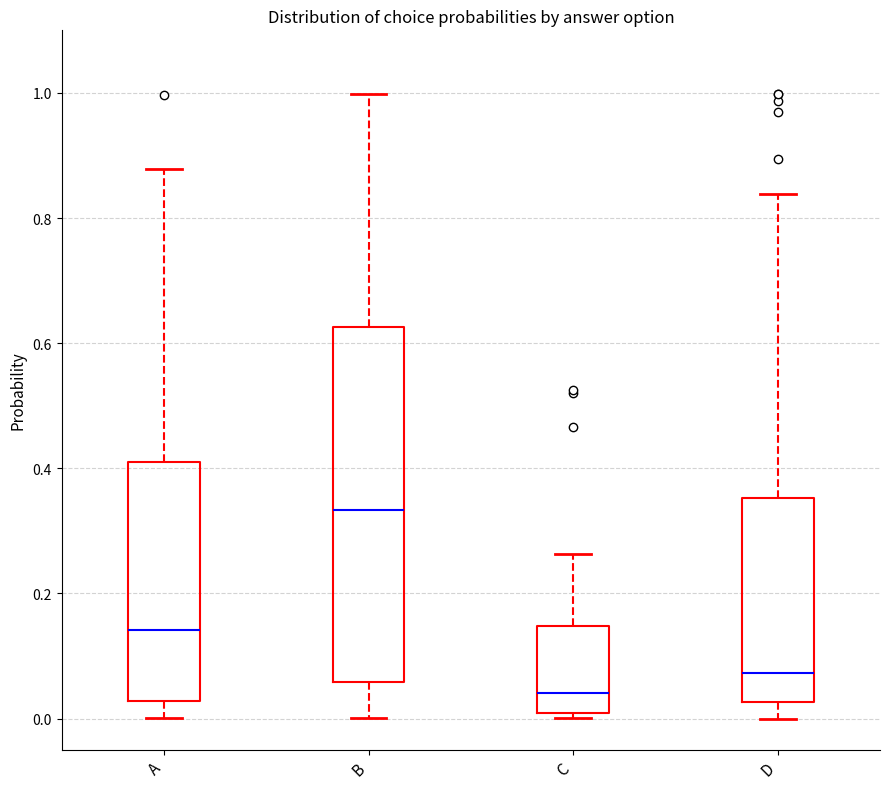

Reading left to right, read every box against the y-axis: the position of its median line, the range the box covers, and the ends of its whiskers. The values are not printed on the chart, so give them approximately, as read against the axis.

A: median 0.14, box 0.02 to 0.40, whiskers 0.00 to 0.88
B: median 0.34, box 0.06 to 0.62, whiskers 0.00 to 1.00
C: median 0.04, box 0.00 to 0.14, whiskers 0.00 (just below the box's lower edge) to 0.26
D: median 0.08, box 0.02 to 0.36, whiskers 0.00 to 0.84